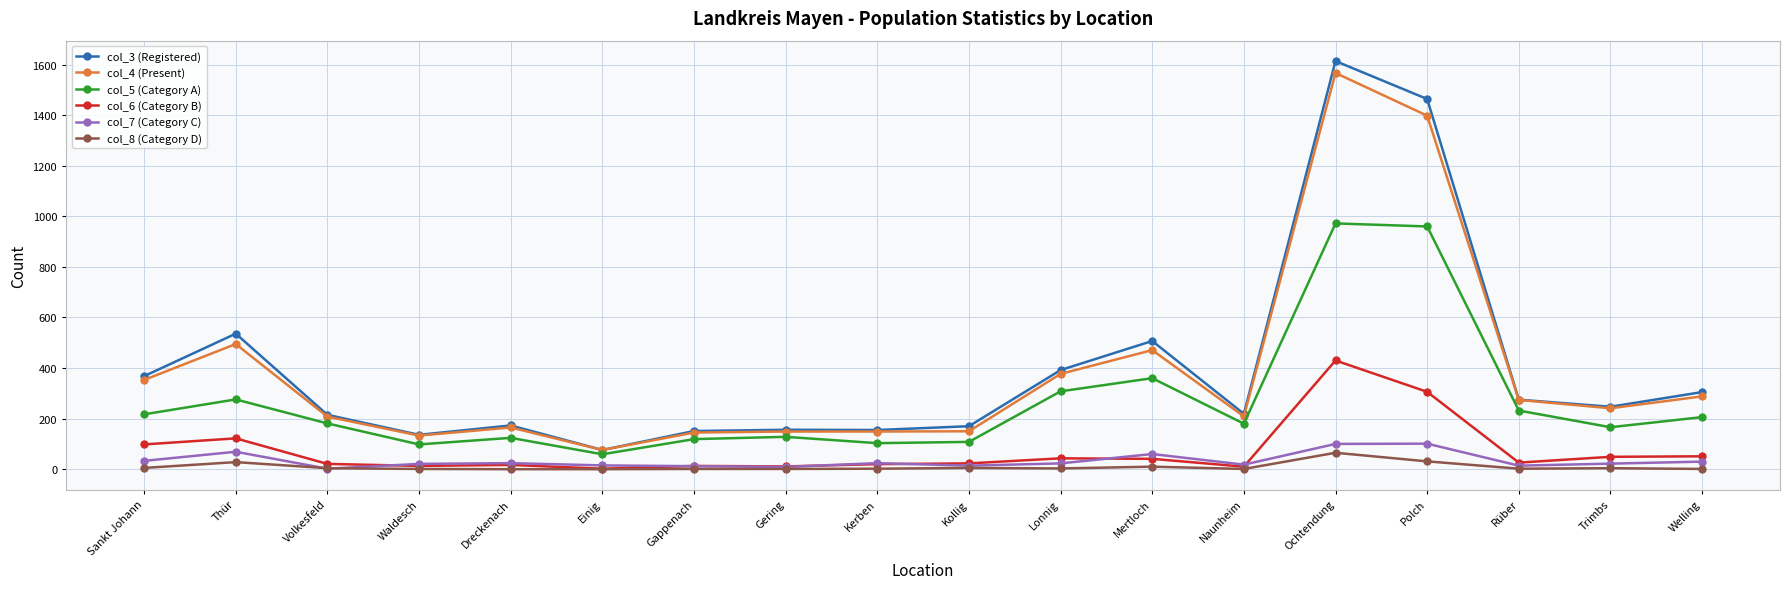

At which label does col_8 (Category D) first exceed 3?

Sankt Johann